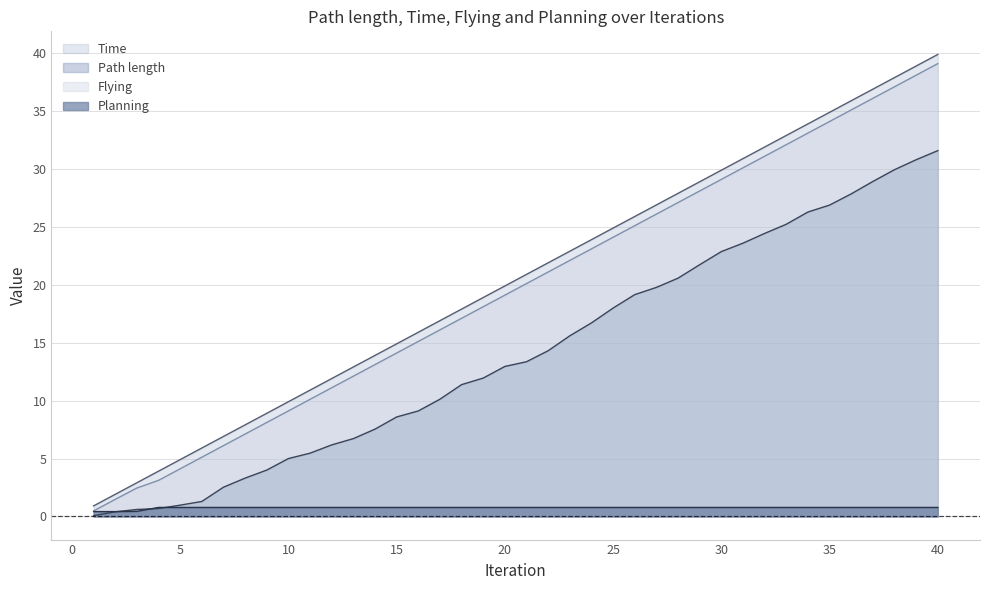

What is the total value across all series at 38?

105.8